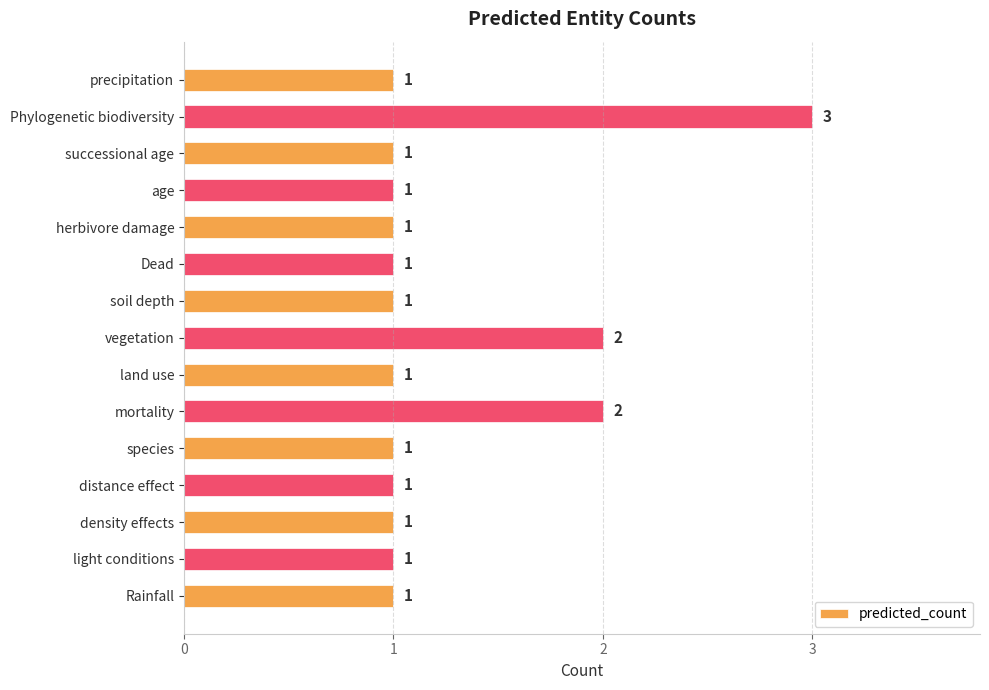

Count the values in the range 1 to 2.

14